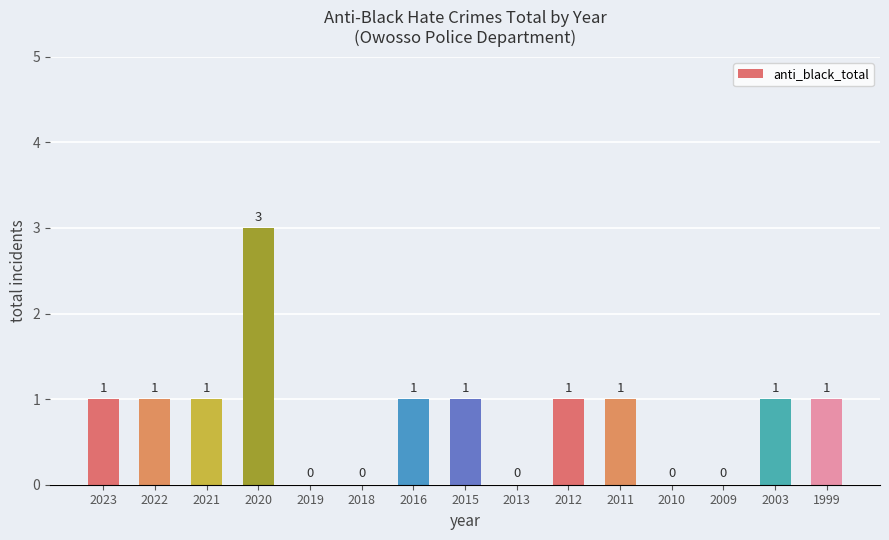

True or false: the data shows 0 at 2019.

True